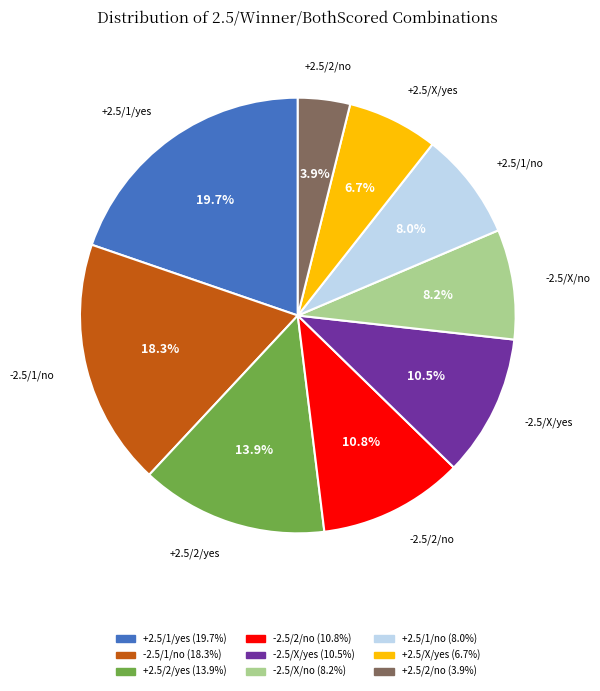

What is the smallest slice in the pie chart?

+2.5/2/no